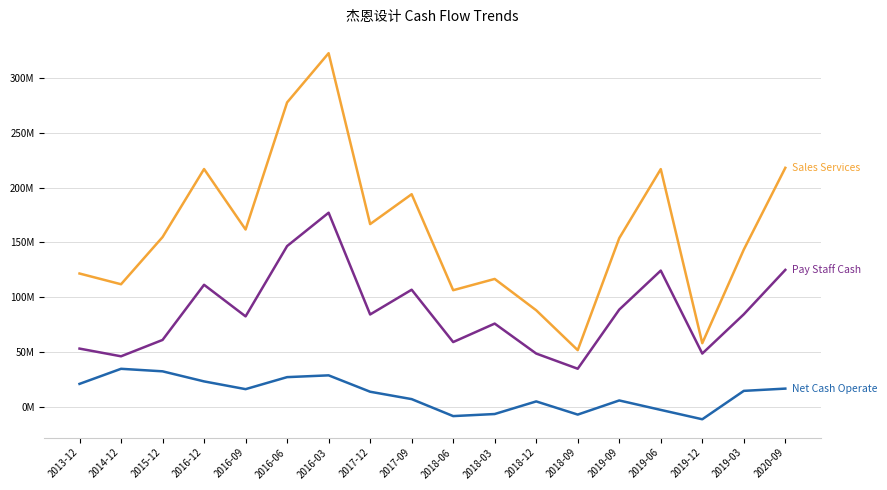

Does the chart have visible grid lines?

Yes